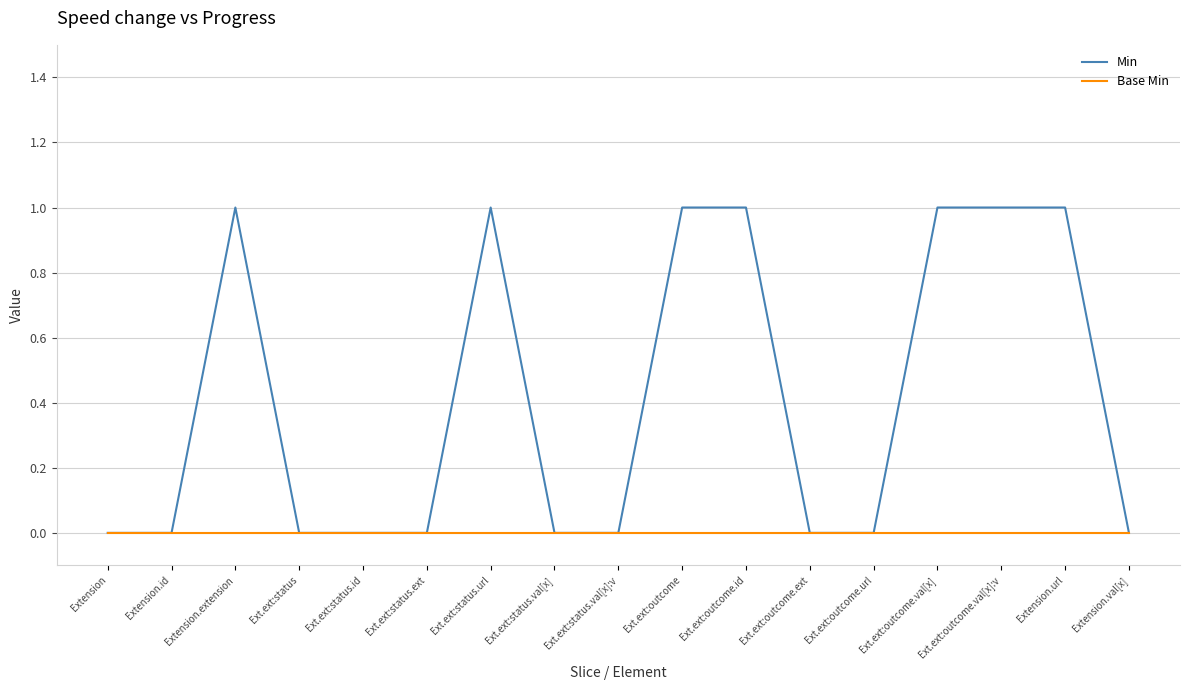

Is the value of Base Min at Ext.ext:status greater than the value of Min at Ext.ext:outcome.val[x]:v?

No